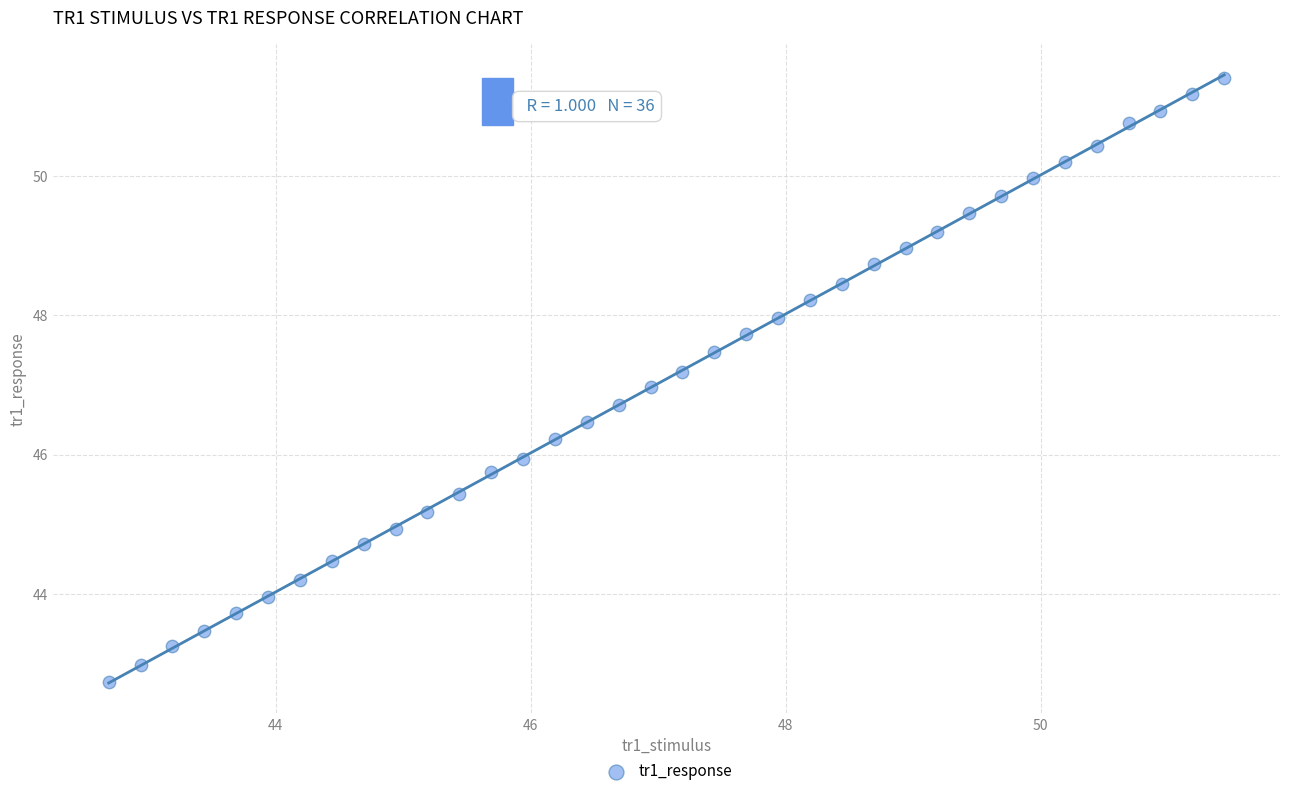

What is the range of X values (max minus min)?

8.8